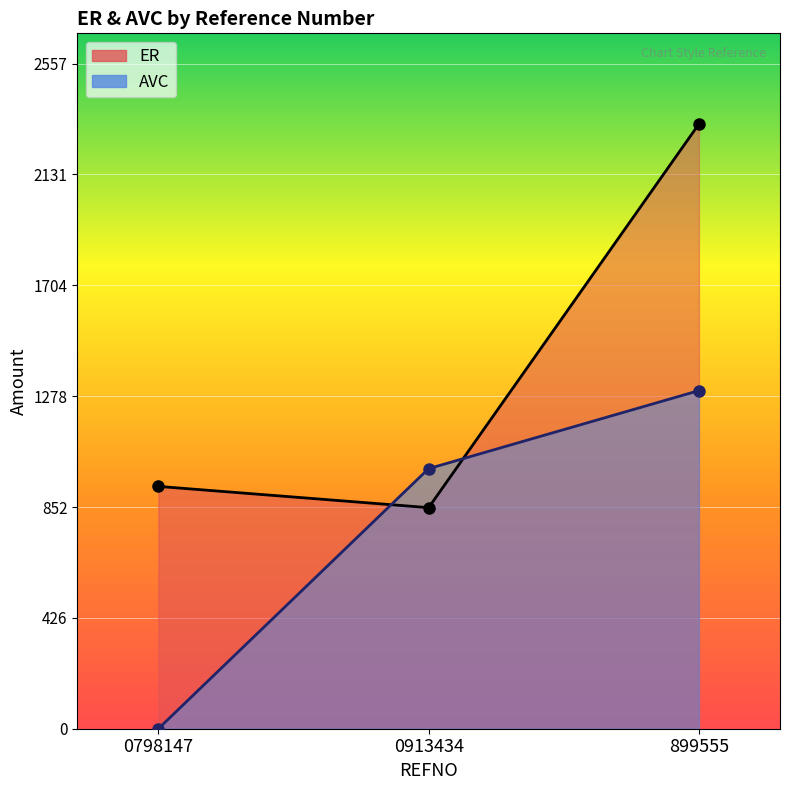

What is the maximum value for ER?

2324.8